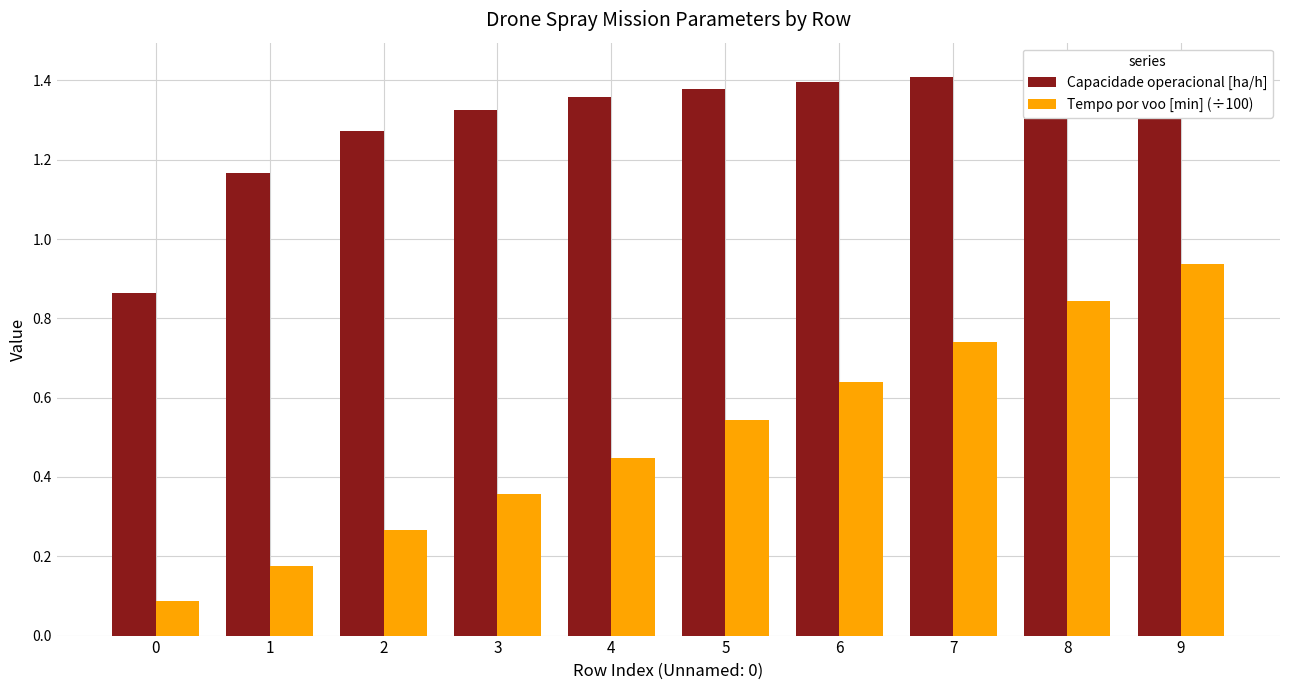

Is it true that Tempo por voo [min] (÷100) equals 0.8 at 8?

True